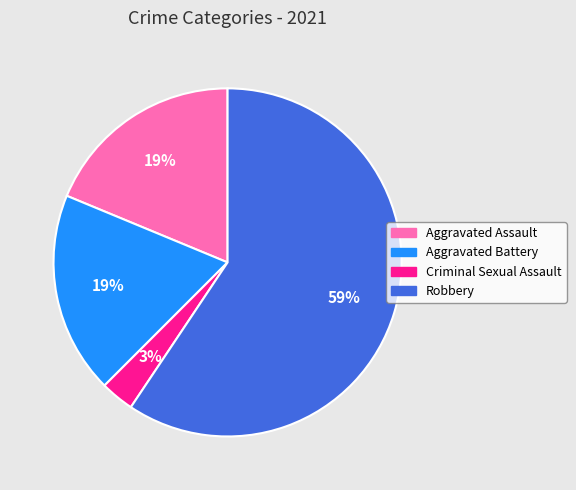

Does any single category account for the majority?

Yes